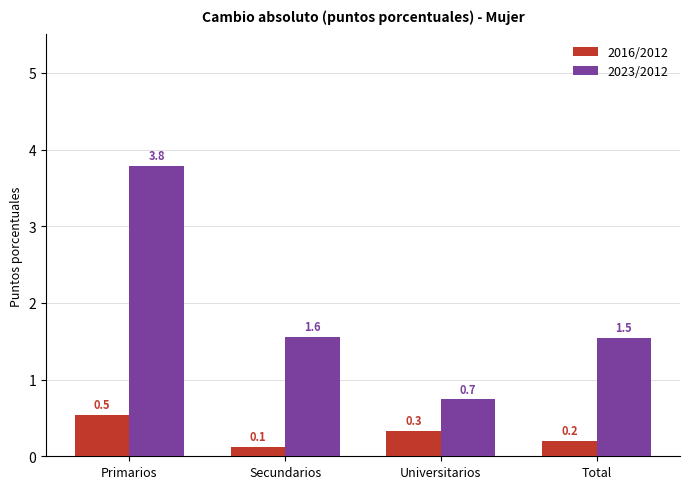

Is it true that 2016/2012 equals 0.4 at Total?

False